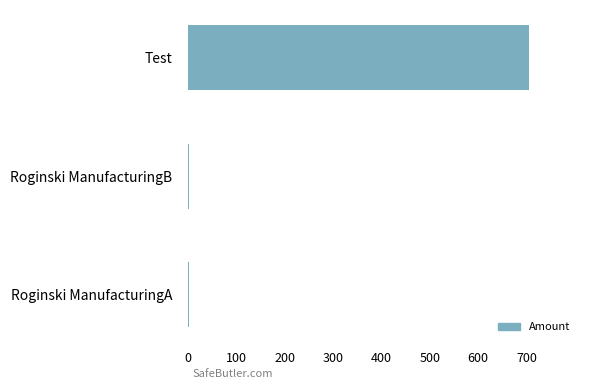

The chart shows a value of 1017 at Test. True or false?

False